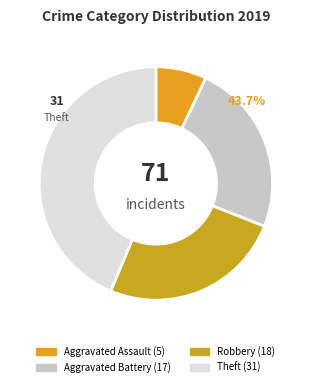

Which category has the smallest portion of the pie?

Aggravated Assault